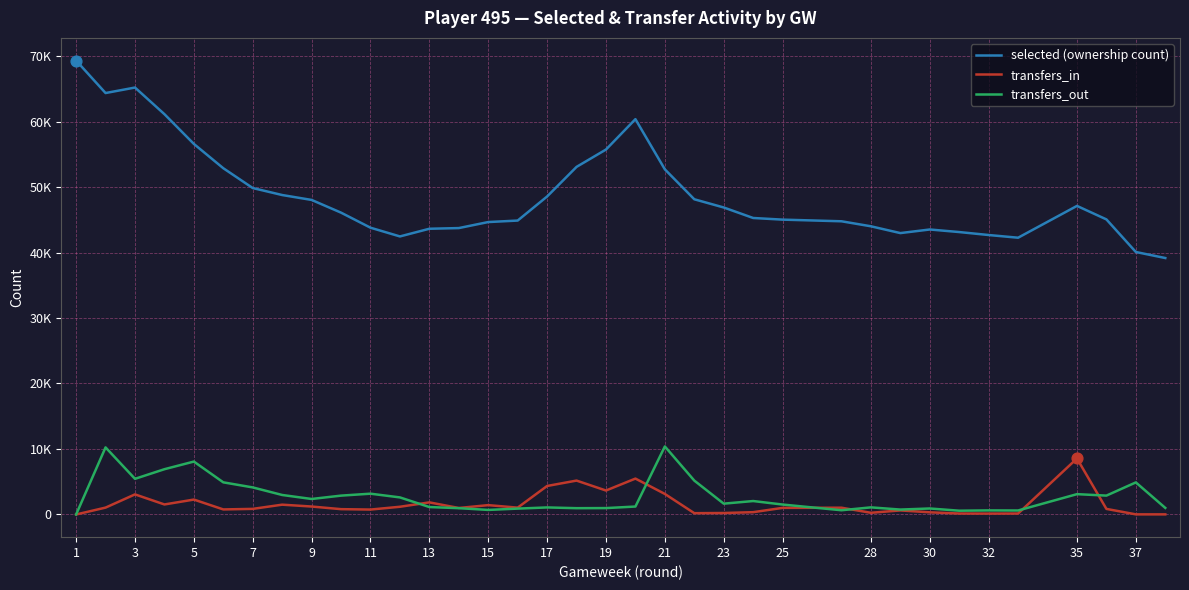

Is the value of transfers_out at 29 greater than the value of selected (ownership count) at 15?

No